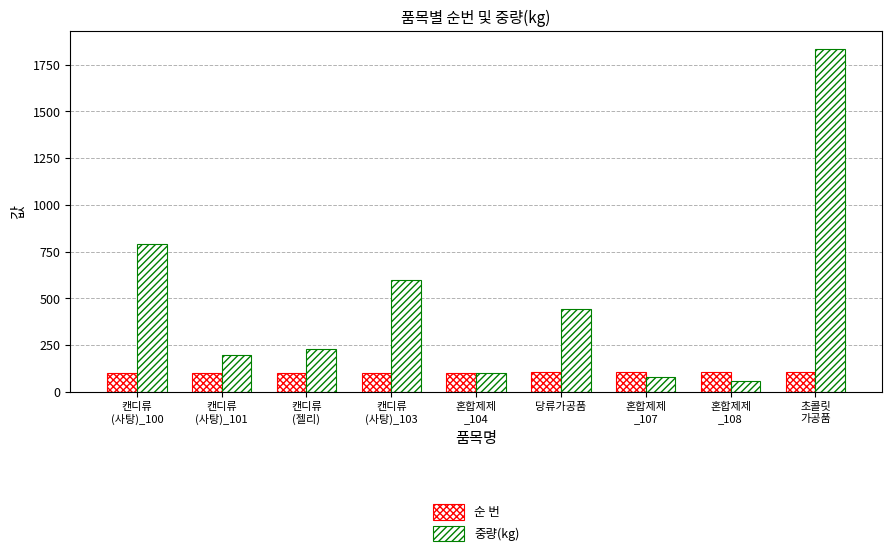

Which series has the widest spread of values?

중량(kg)